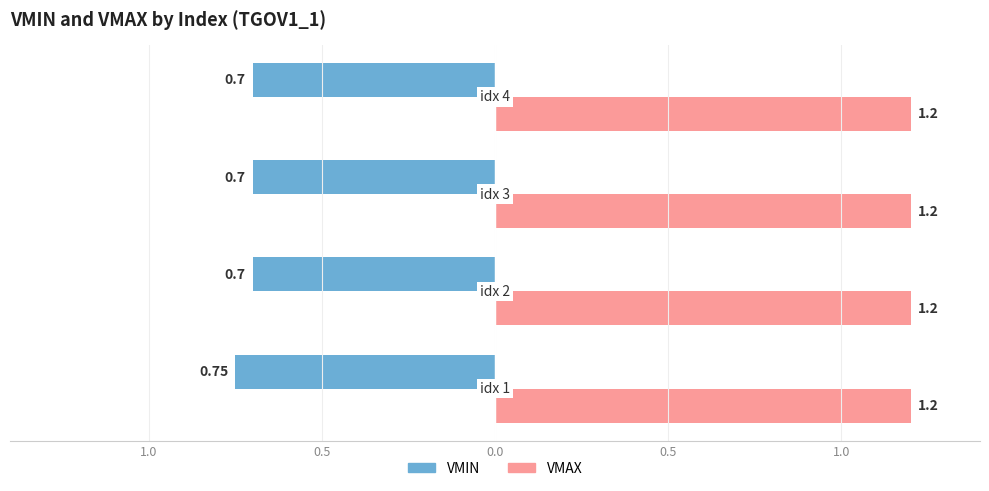

What are all the series names shown in the legend?

VMIN, VMAX